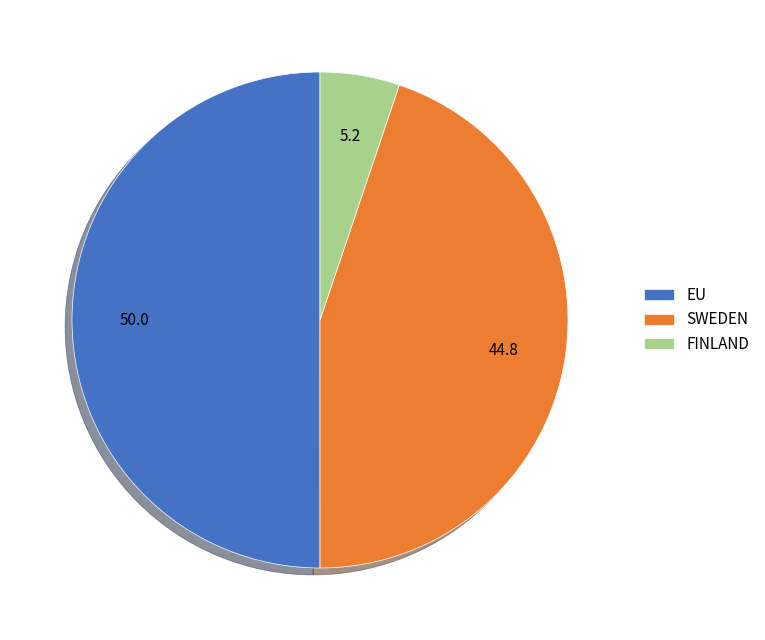

What is the largest slice in the pie chart?

EU